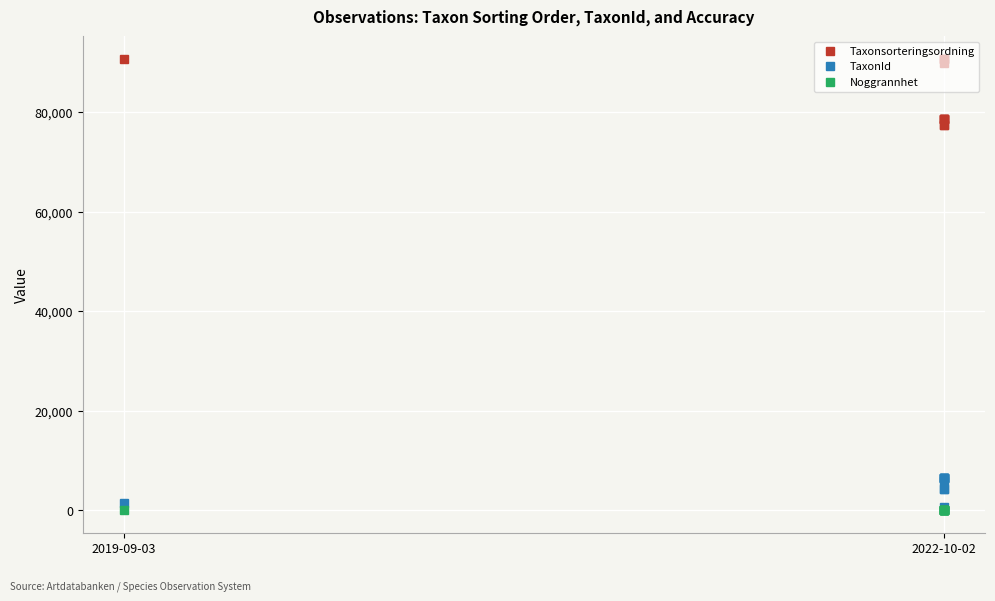

Does the chart display data point markers on the line(s)?

Yes